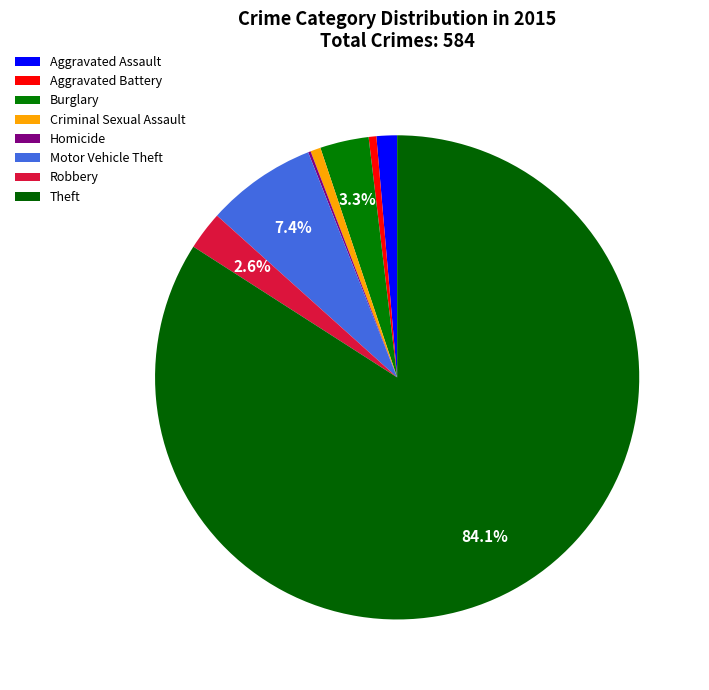

Is there any slice that represents more than half of the pie?

Yes